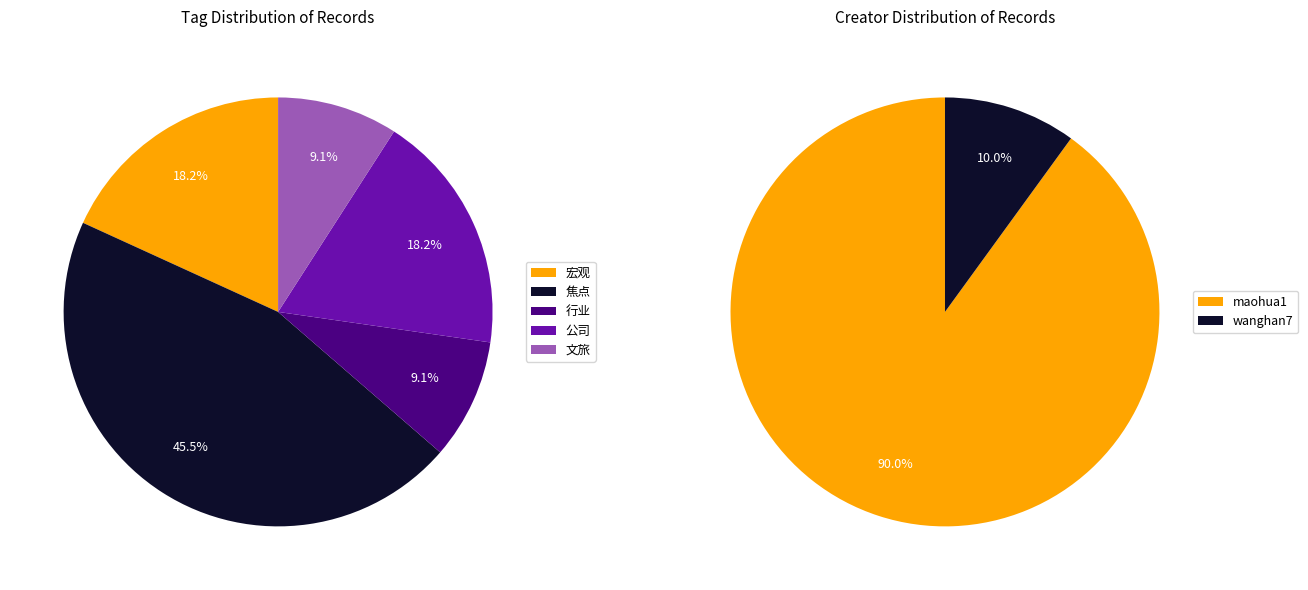

The 2871169 slice represents 17% of the pie. True or false?

False